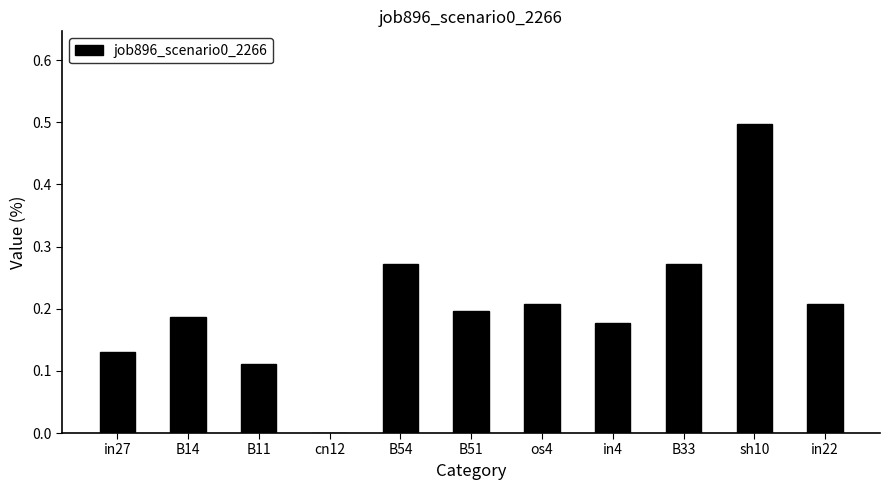

Between B54 and B51, which is larger?

B54